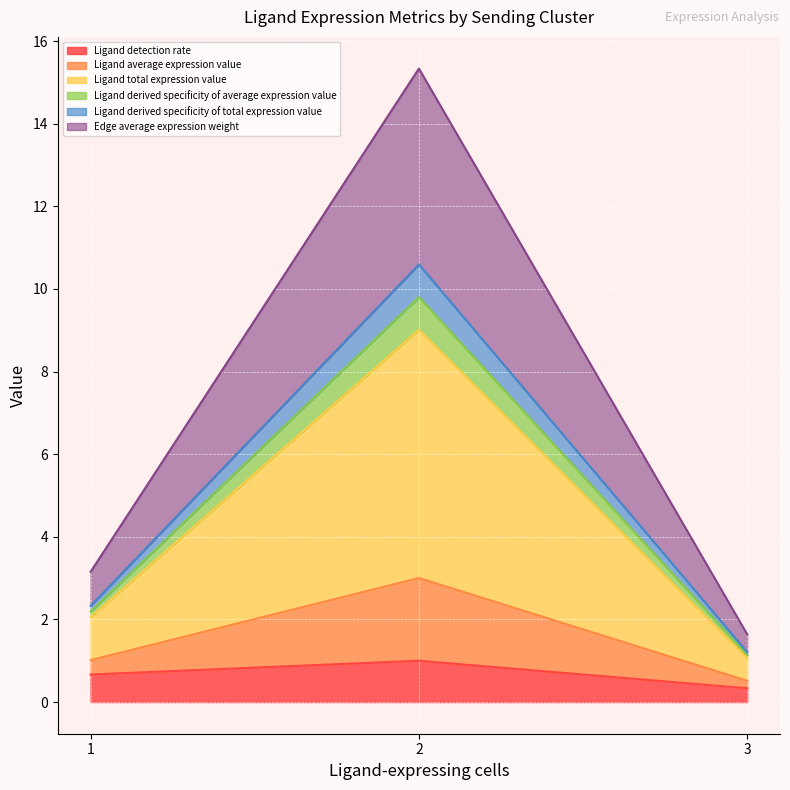

Does the chart display data point markers on the line(s)?

No